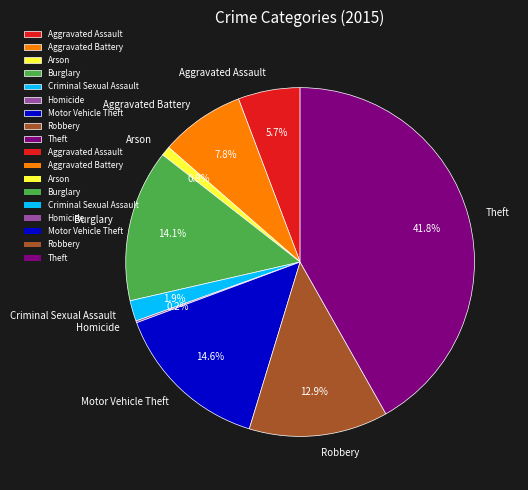

Which category has the biggest portion of the pie?

Theft